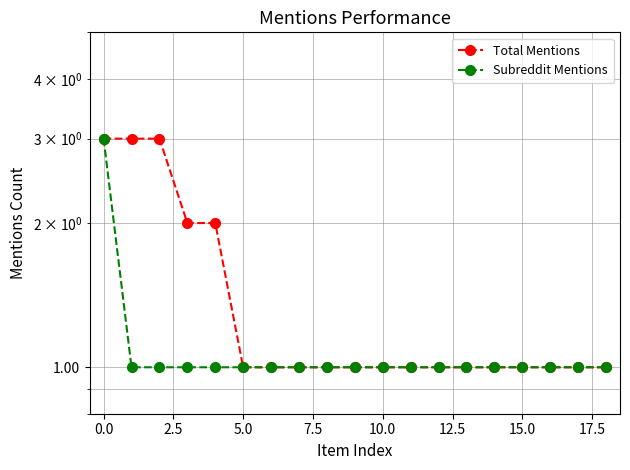

At 17, list the series in order from smallest to largest.

Total Mentions, Subreddit Mentions